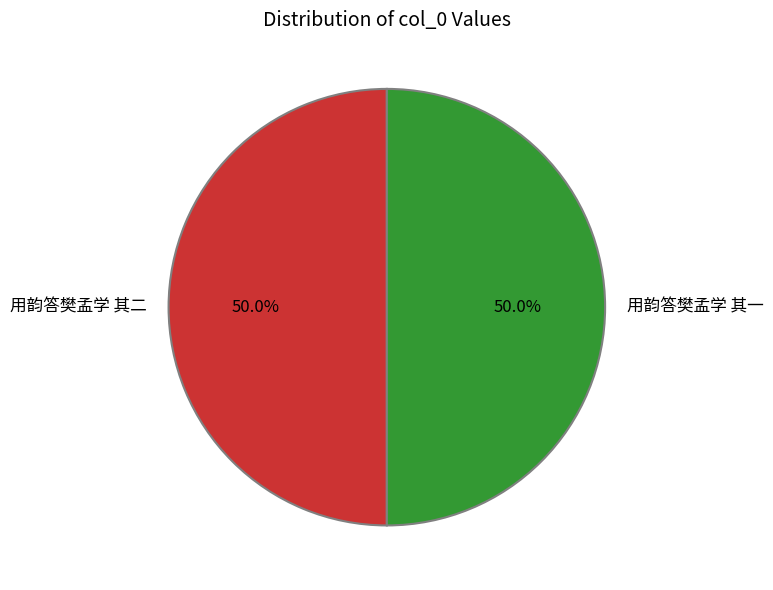

To the nearest percent, what is the average slice percentage?

50%